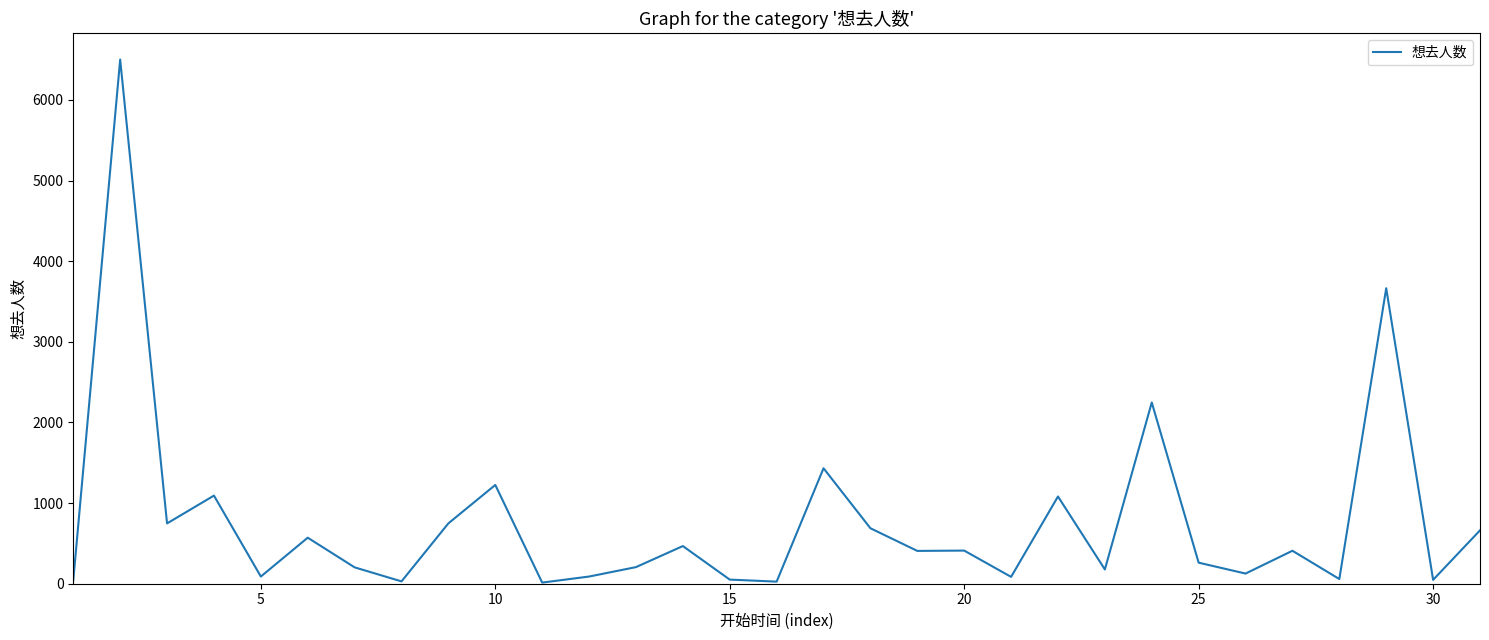

Does the chart have visible grid lines?

No